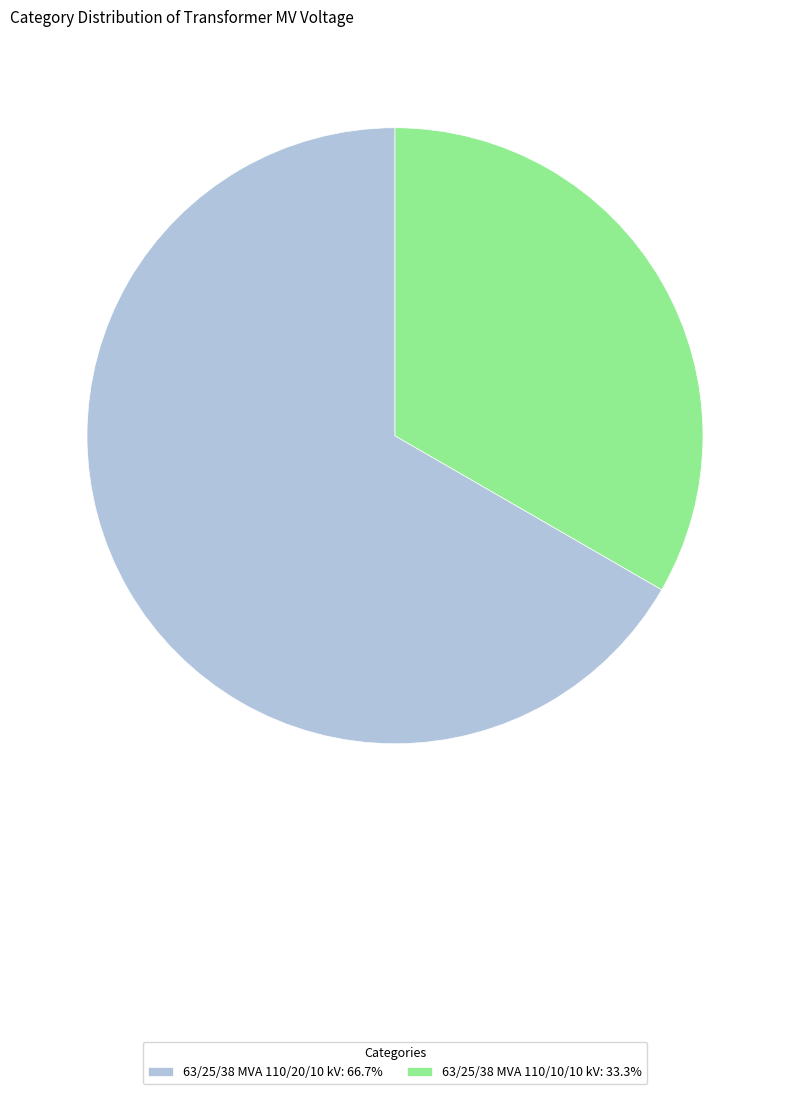

Is the sum of 63/25/38 MVA 110/20/10 kV: 66.7% and 63/25/38 MVA 110/10/10 kV: 33.3% greater than half?

Yes